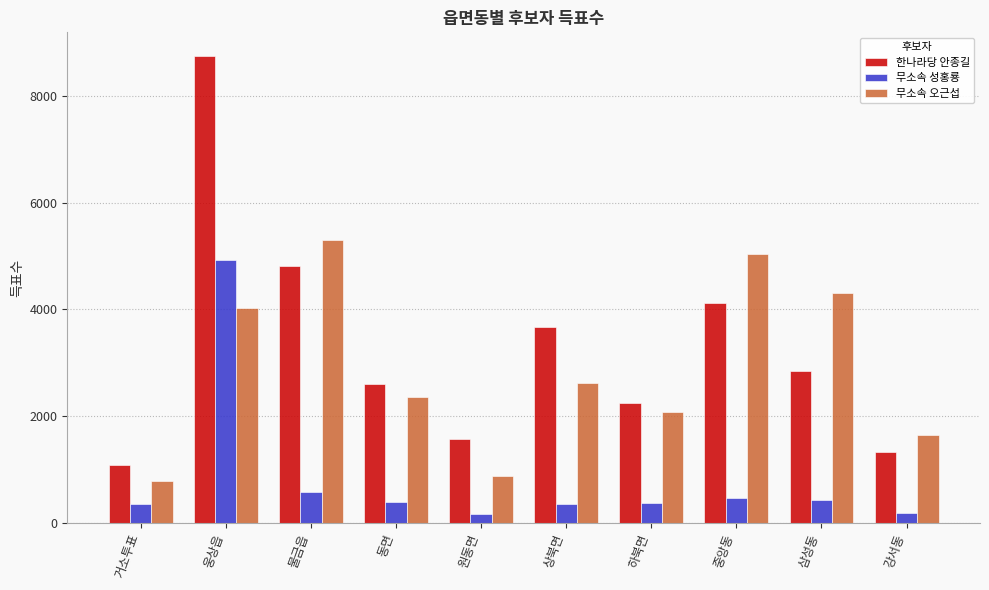

Where is 한나라당 안종길 nearest to the value 4918?

물금읍